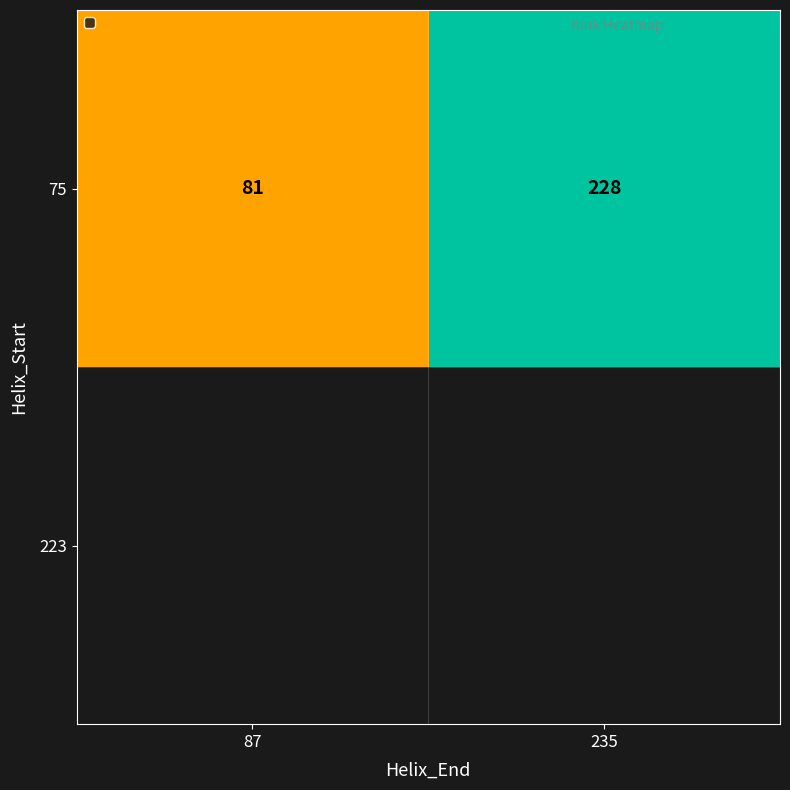

What is the sum of the values at 235 and 87?

309